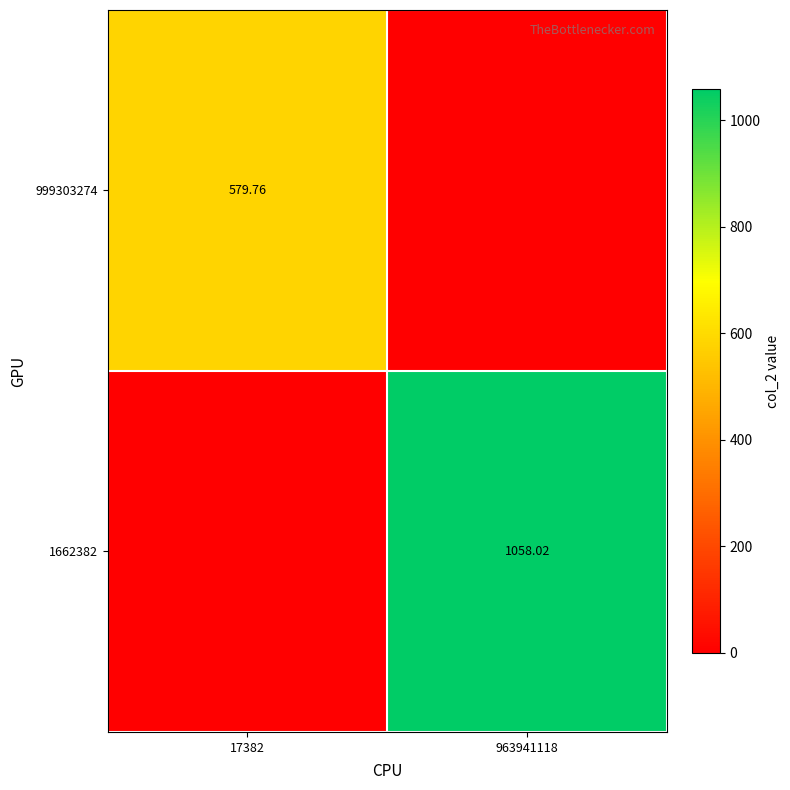

Is the value of 999303274 at 17382 greater than the value of 1662382 at 963941118?

No